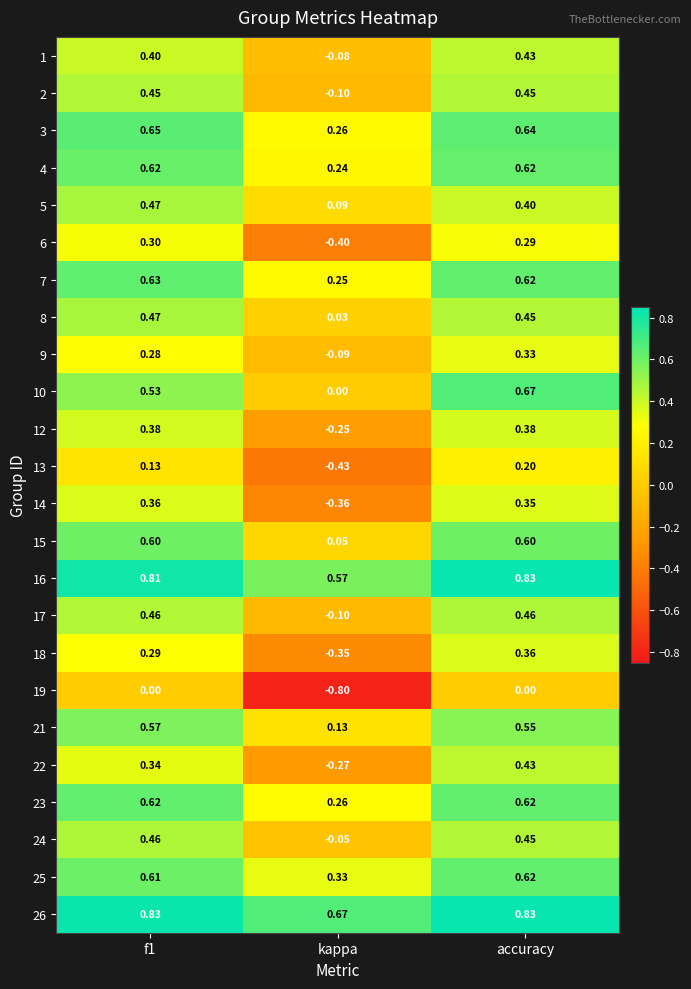

At which category is the sum across all series the highest?

accuracy